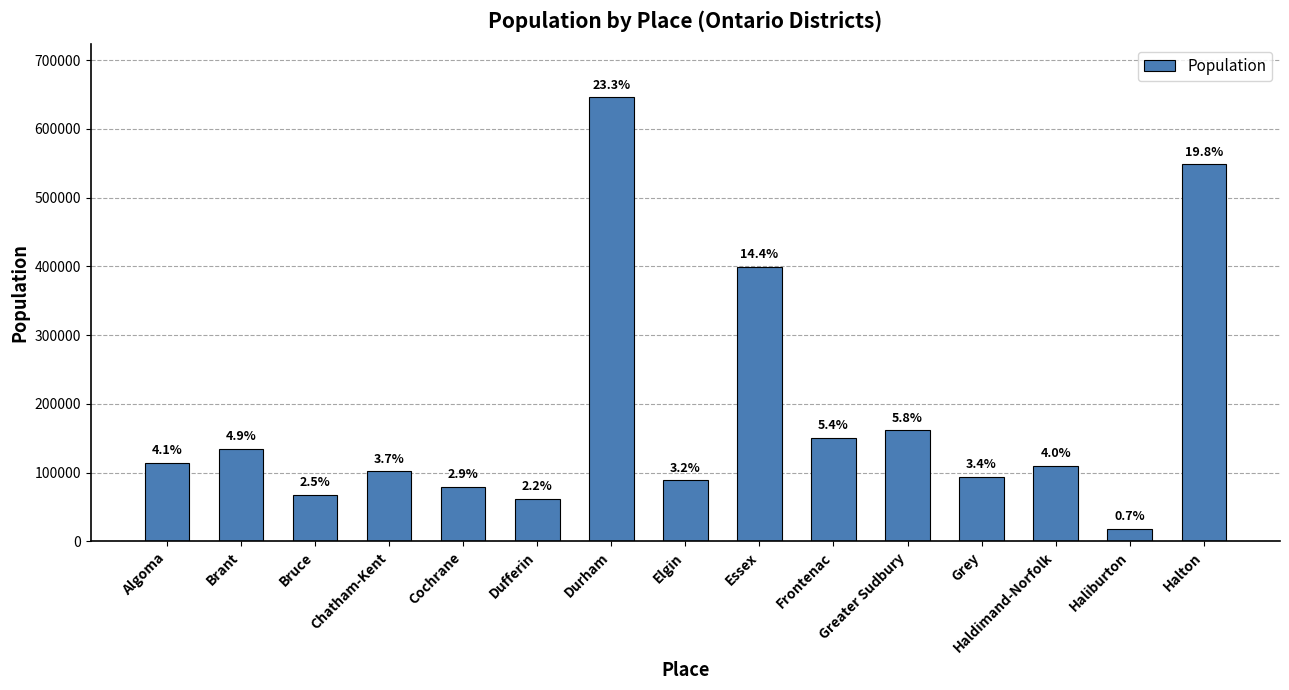

What value does the data have at Dufferin, to the nearest 10?

61740